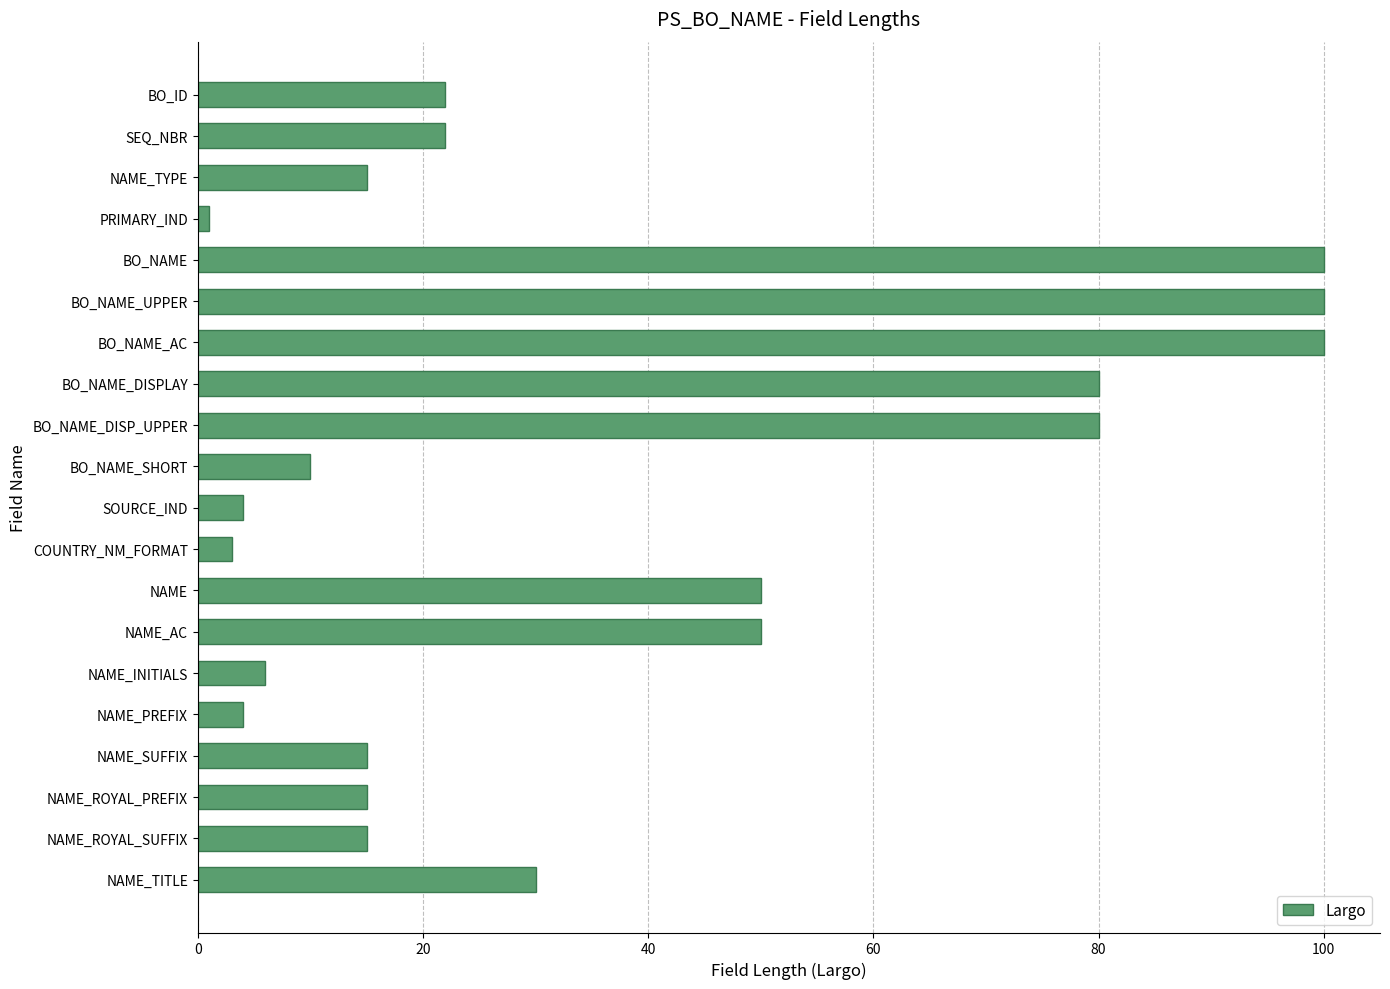

Approximately how many times larger is the value at BO_NAME_SHORT compared to NAME_PREFIX?

2.5